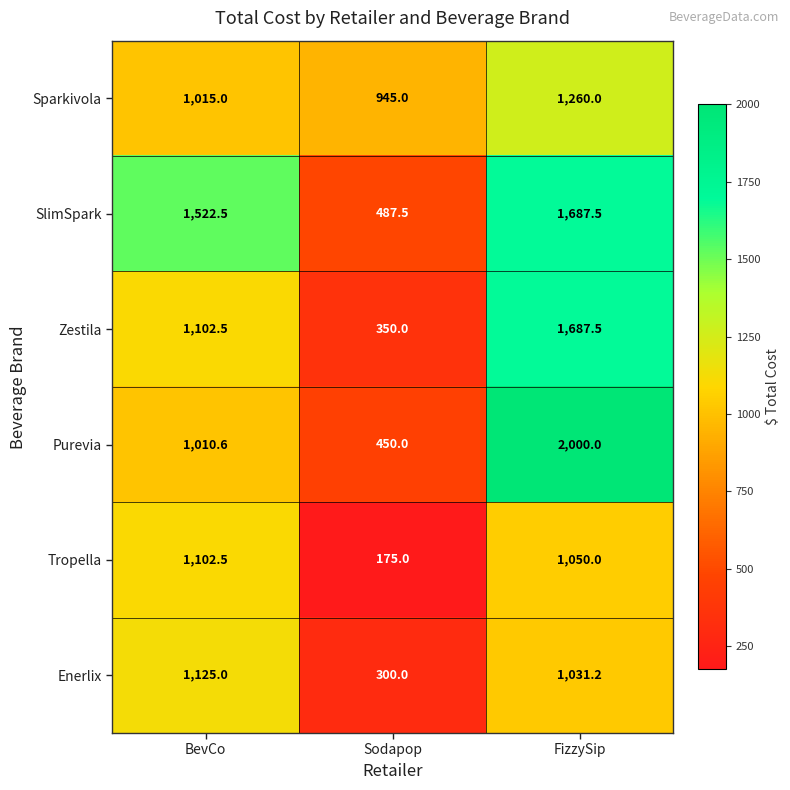

The value of Enerlix at BevCo is 768.8. True or false?

False